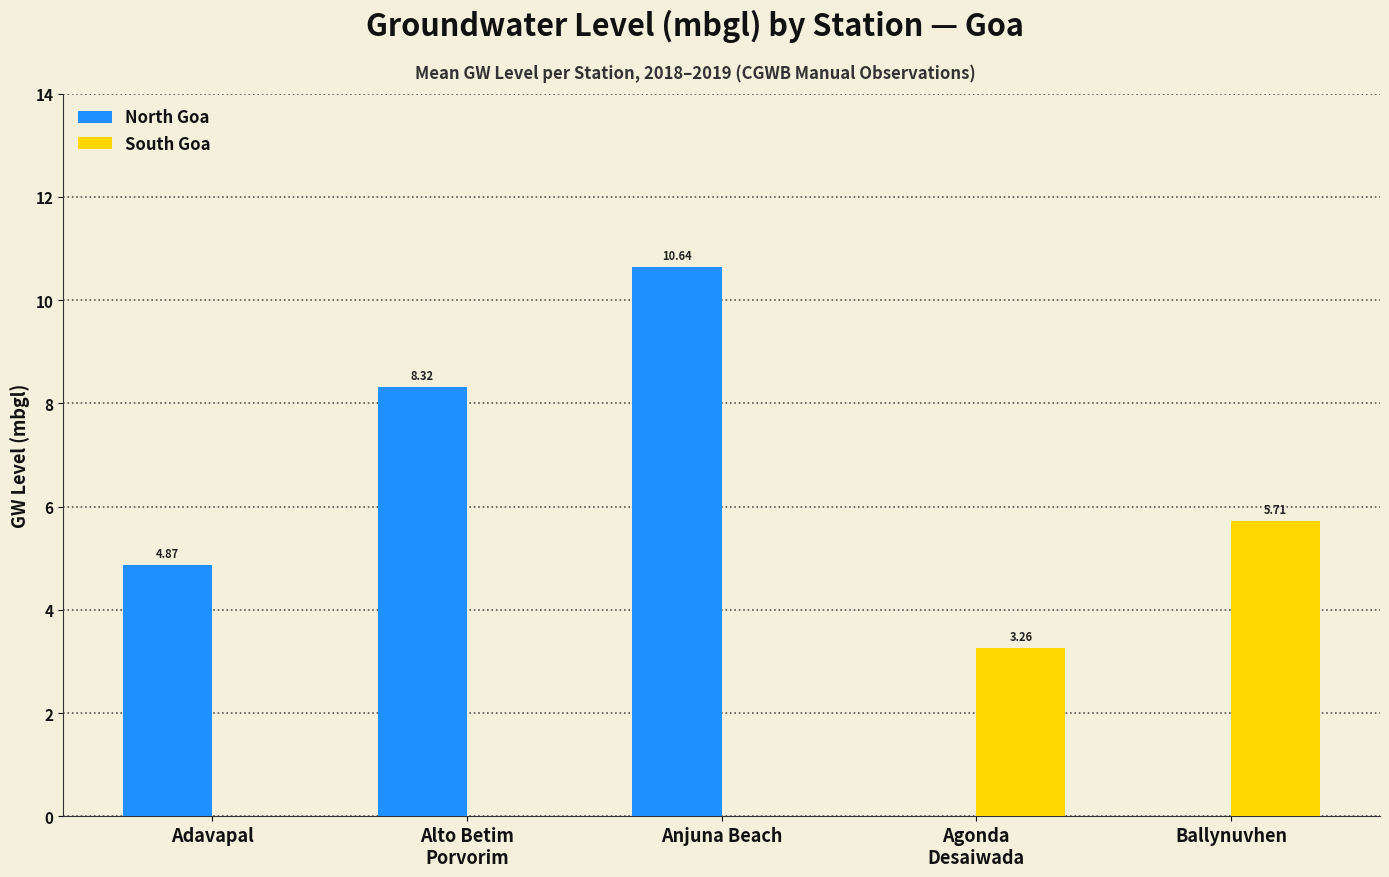

Are the bars horizontal?

No